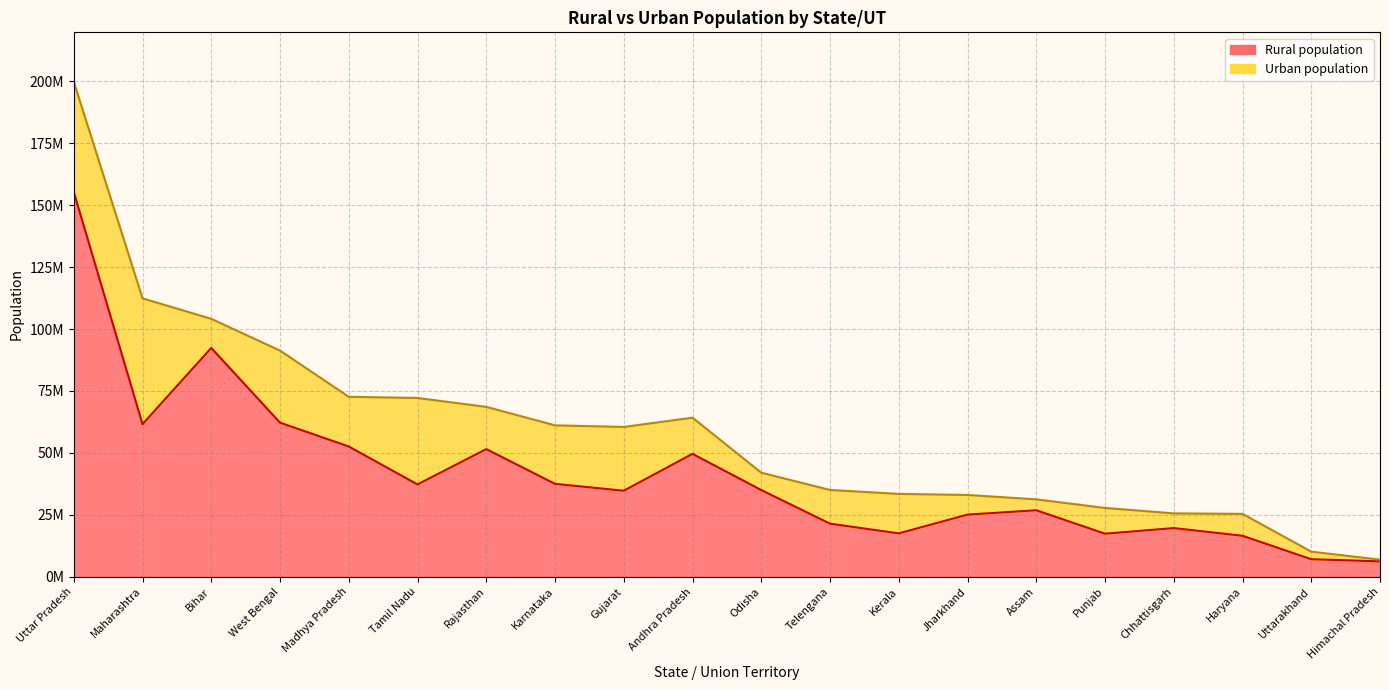

What is the average value of the Rural population line series?

41339981